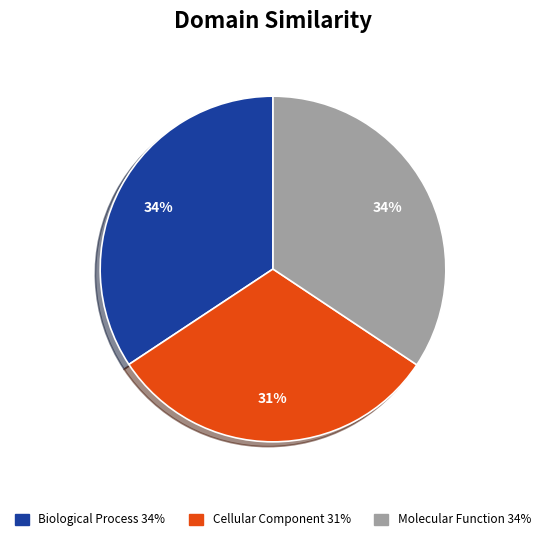

Is there a majority slice in this chart?

No